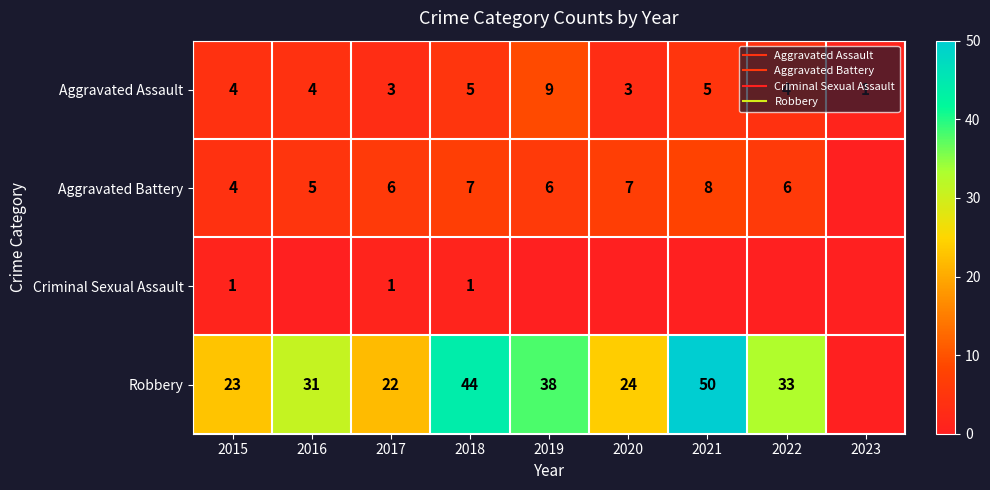

The Robbery series shows 0 at 2023. True or false?

True